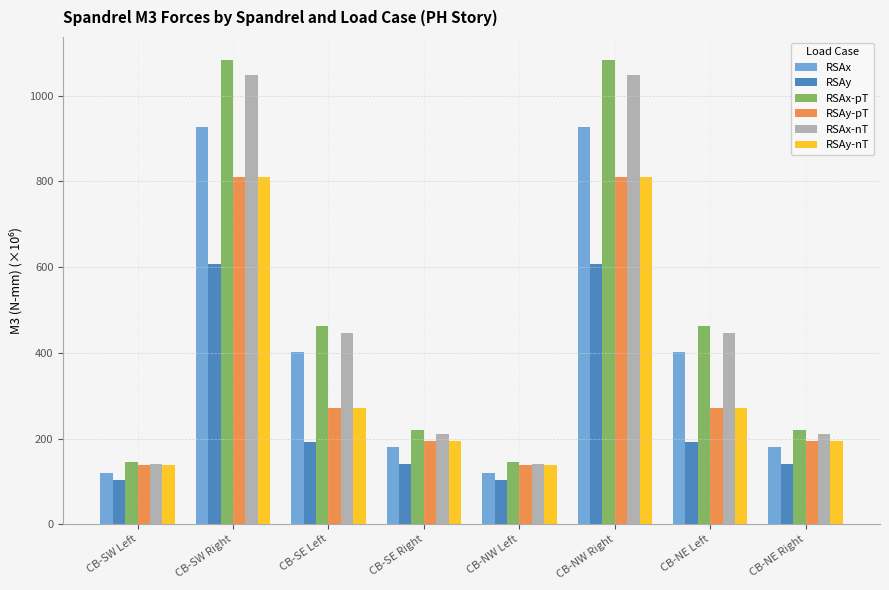

What is the smallest value displayed?

103.3